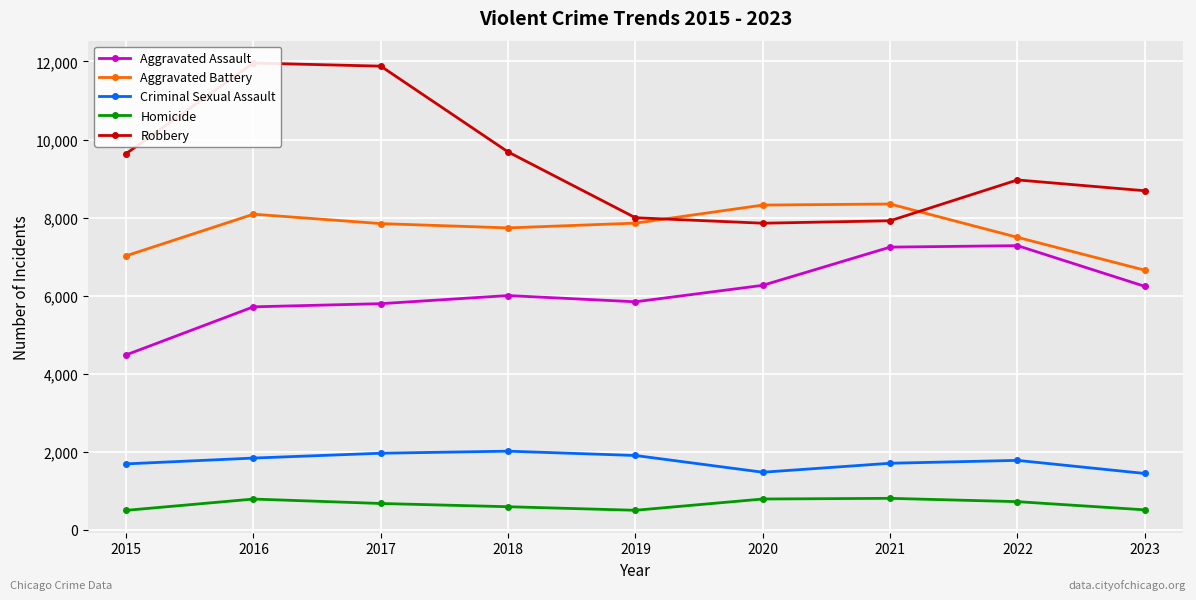

Is the value of Robbery at 2022 greater than the value of Homicide at 2018?

Yes